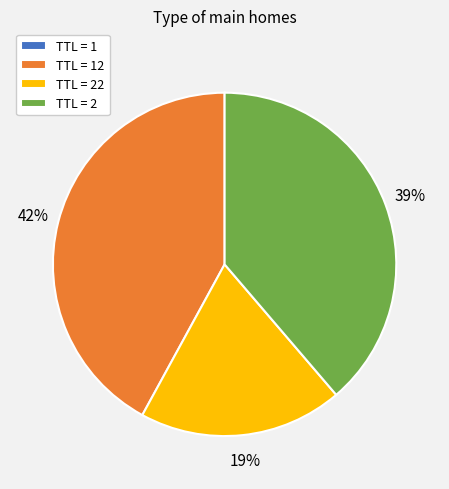

To the nearest percent, what percentage of the pie is TTL = 2?

39%